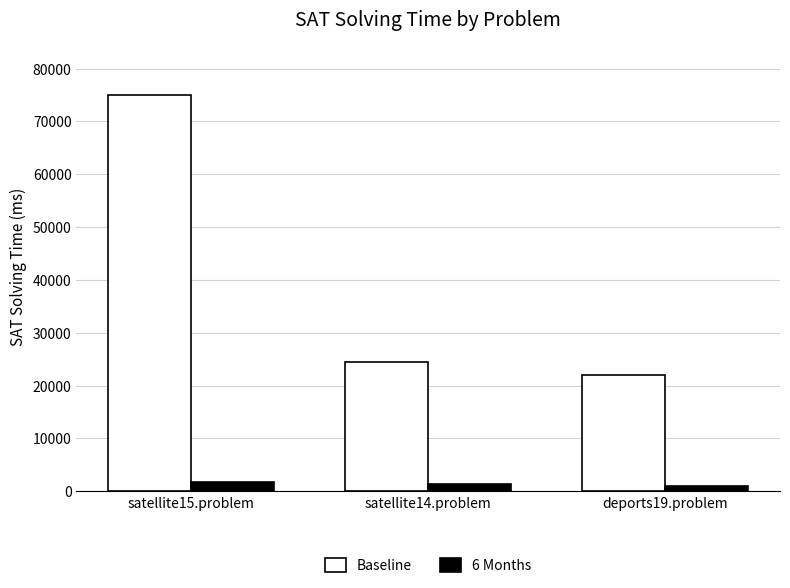

At how many categories does at least one series exceed 74375?

1